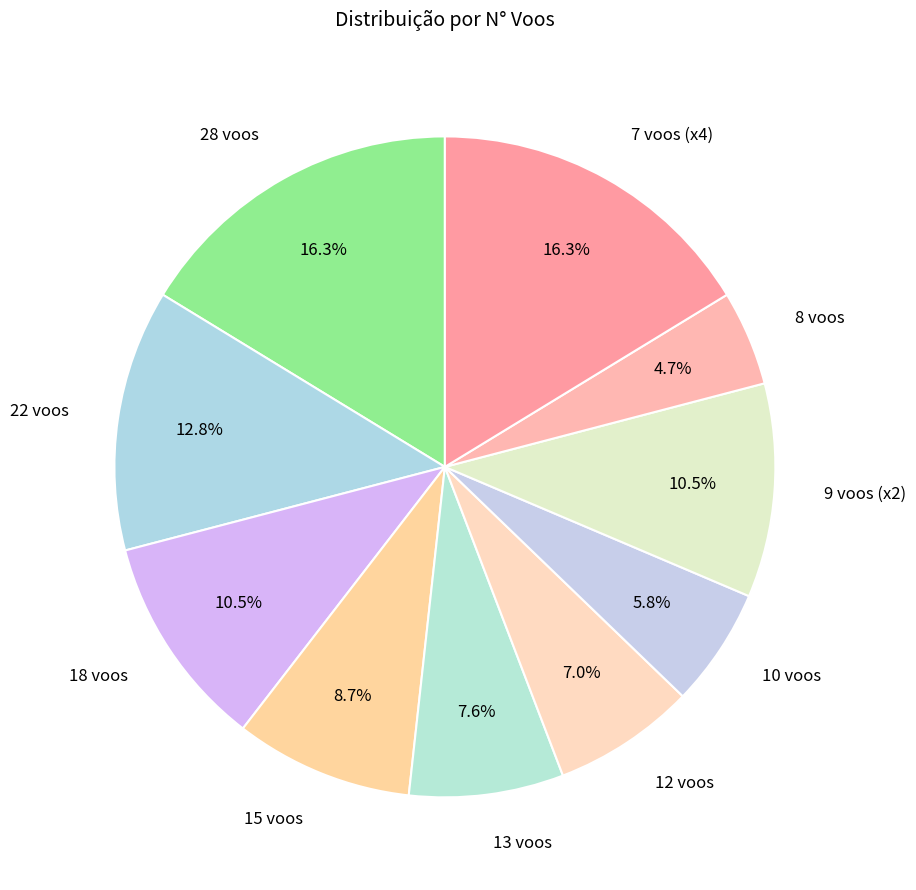

Between 7 voos (x4) and 22 voos, which is larger?

7 voos (x4)